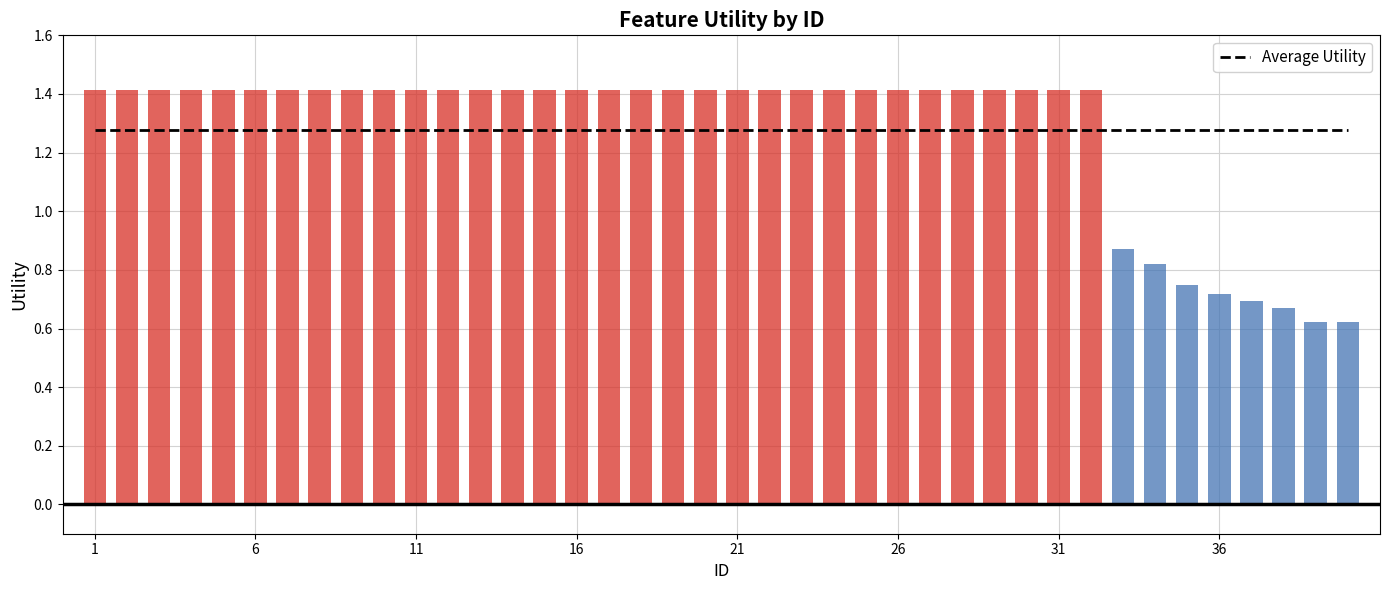

Does the chart contain any negative values?

No